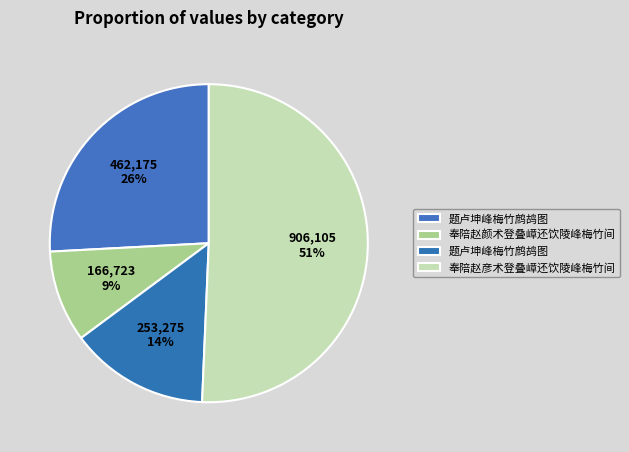

How many slices are in this pie chart?

4